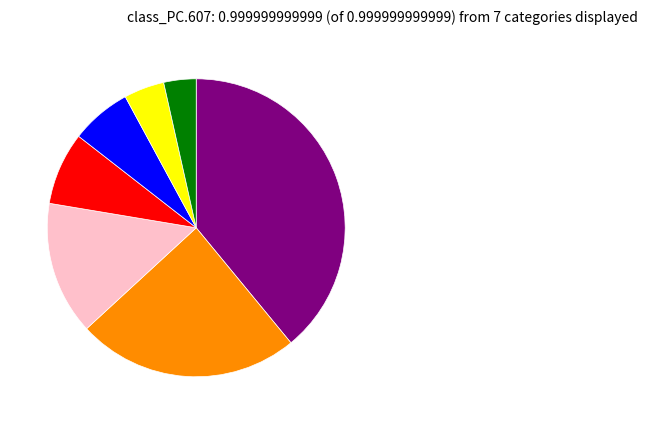

Does any single category account for the majority?

No